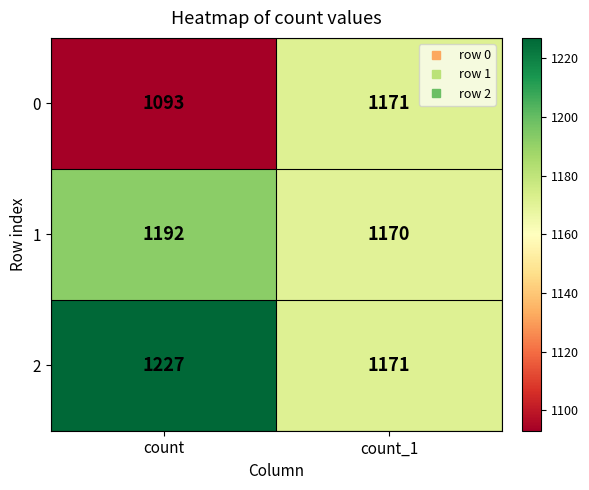

Reading left to right, extract all data points from this chart.

0: count=1093	count_1=1171
1: count=1192	count_1=1170
2: count=1227	count_1=1171